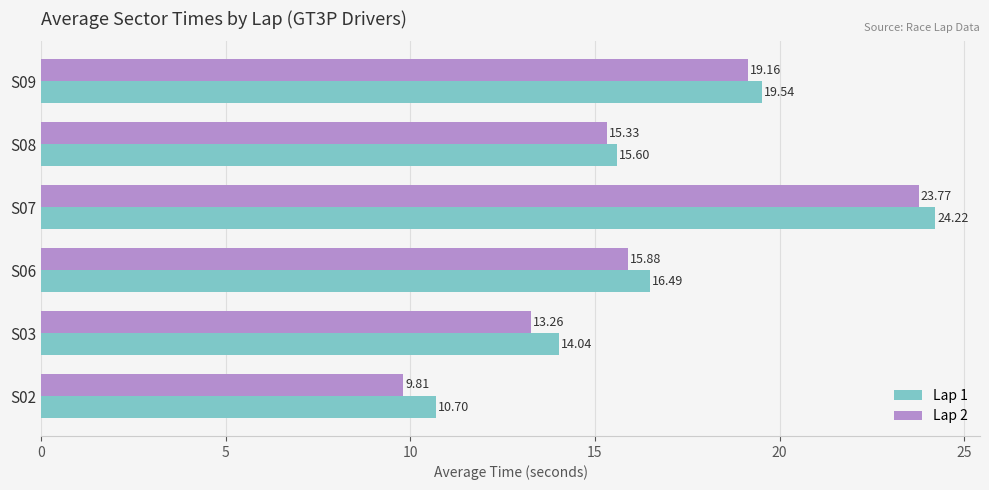

Which series has the widest spread of values?

Lap 2